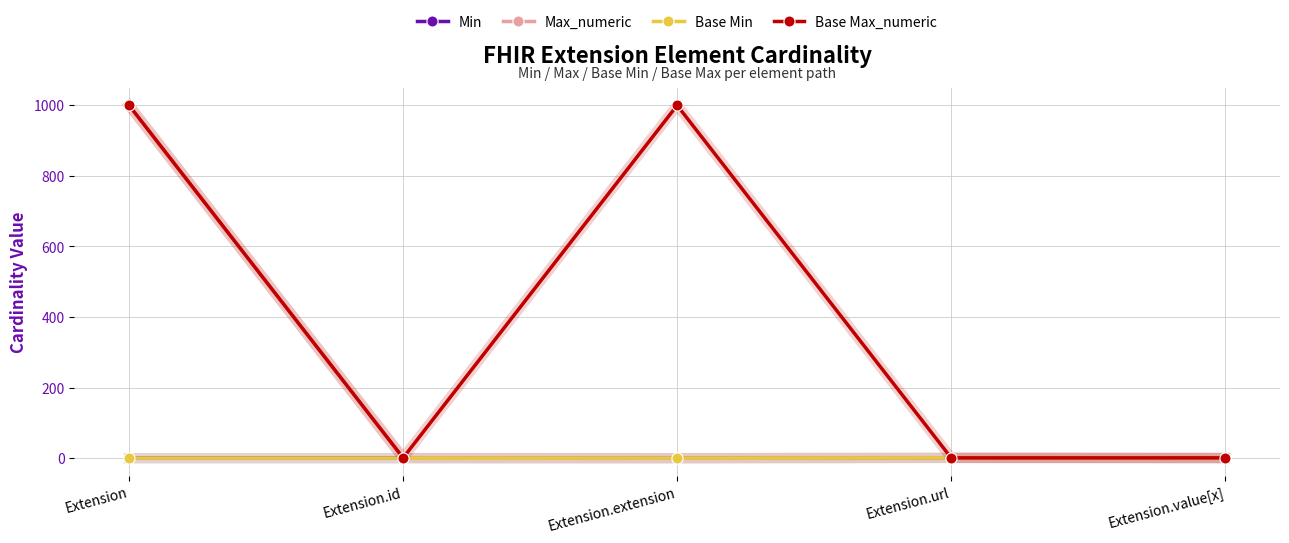

Does the chart have visible grid lines?

Yes